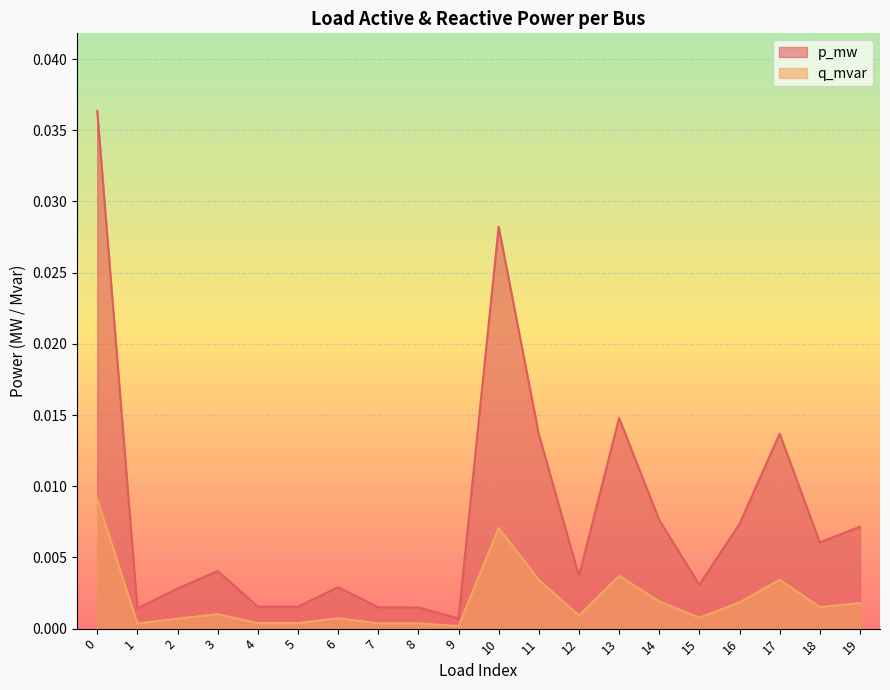

The value of q_mvar at 8 is 0.0. True or false?

True